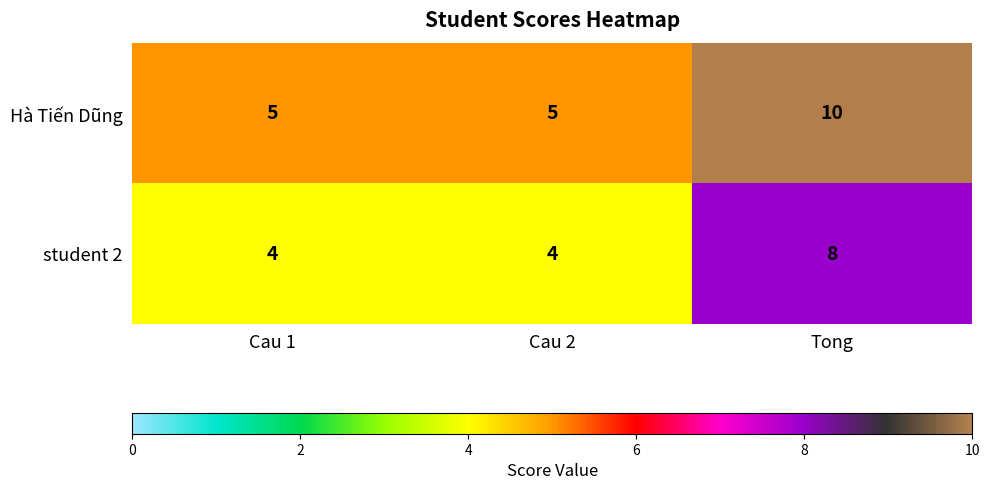

Is it true that student 2 equals 4 at Cau 1?

True